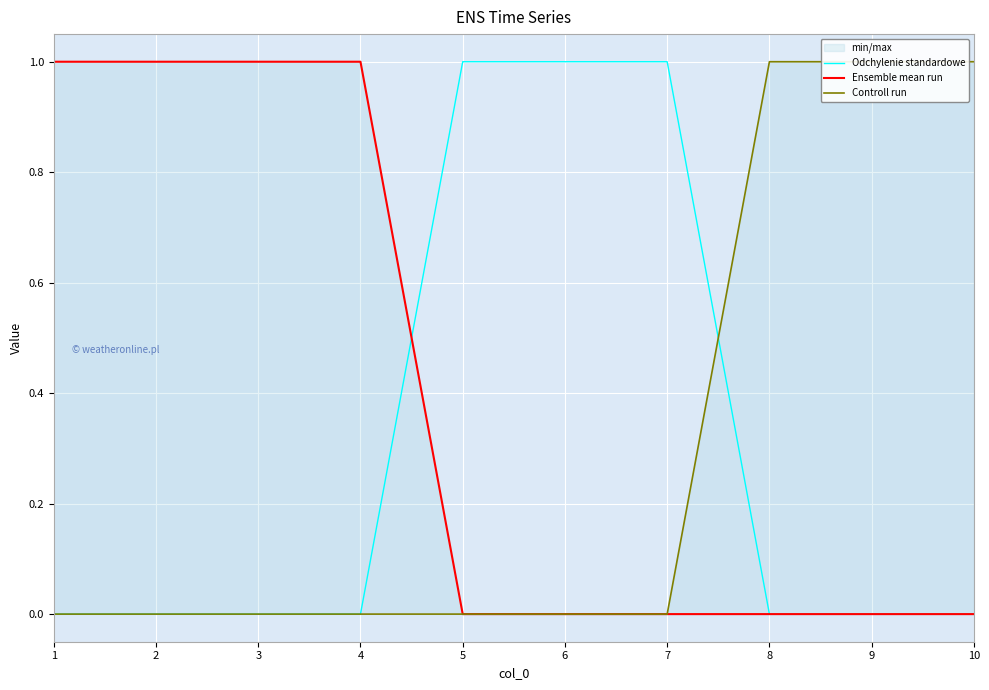

At how many categories does at least one series exceed 0?

10